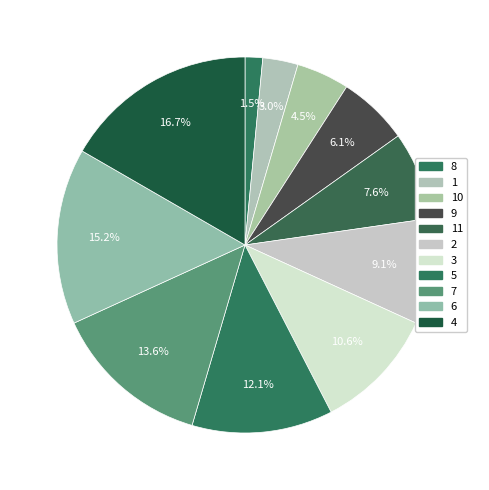

Count the number of slices in the pie.

11